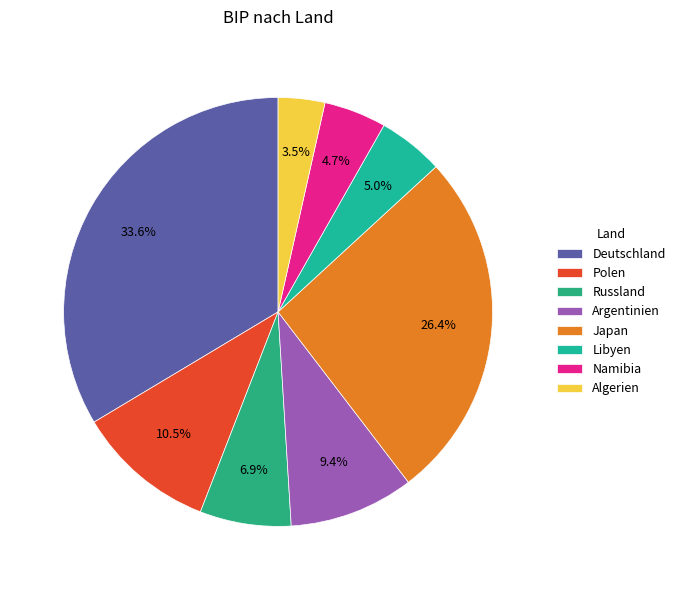

Is there a majority slice in this chart?

No